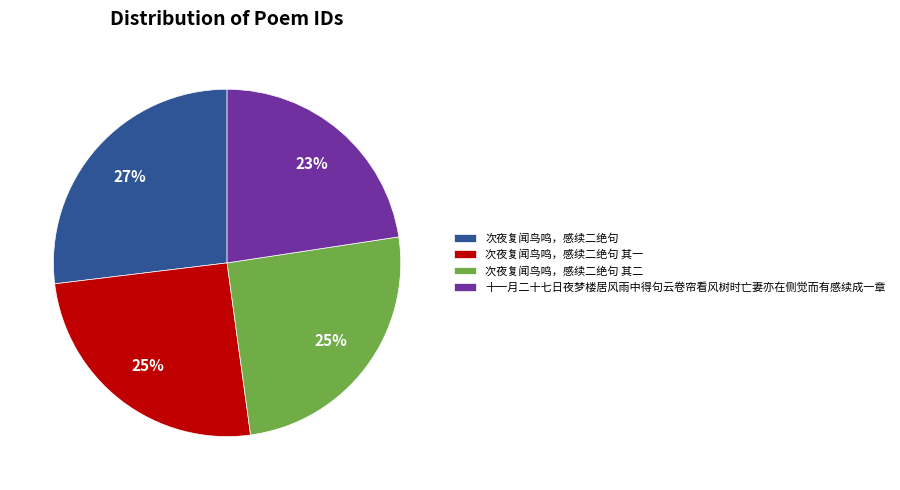

How many segments does this pie chart have?

4